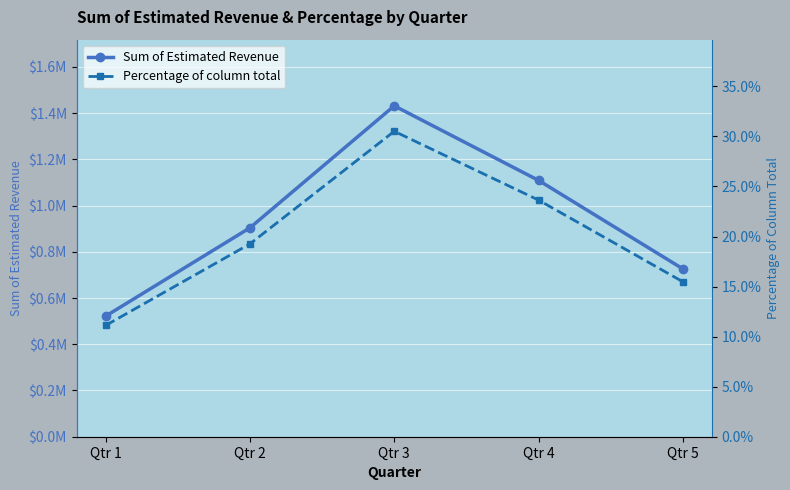

Rank the series at Qtr 4 from highest to lowest value.

Sum of Estimated Revenue, Percentage of column total